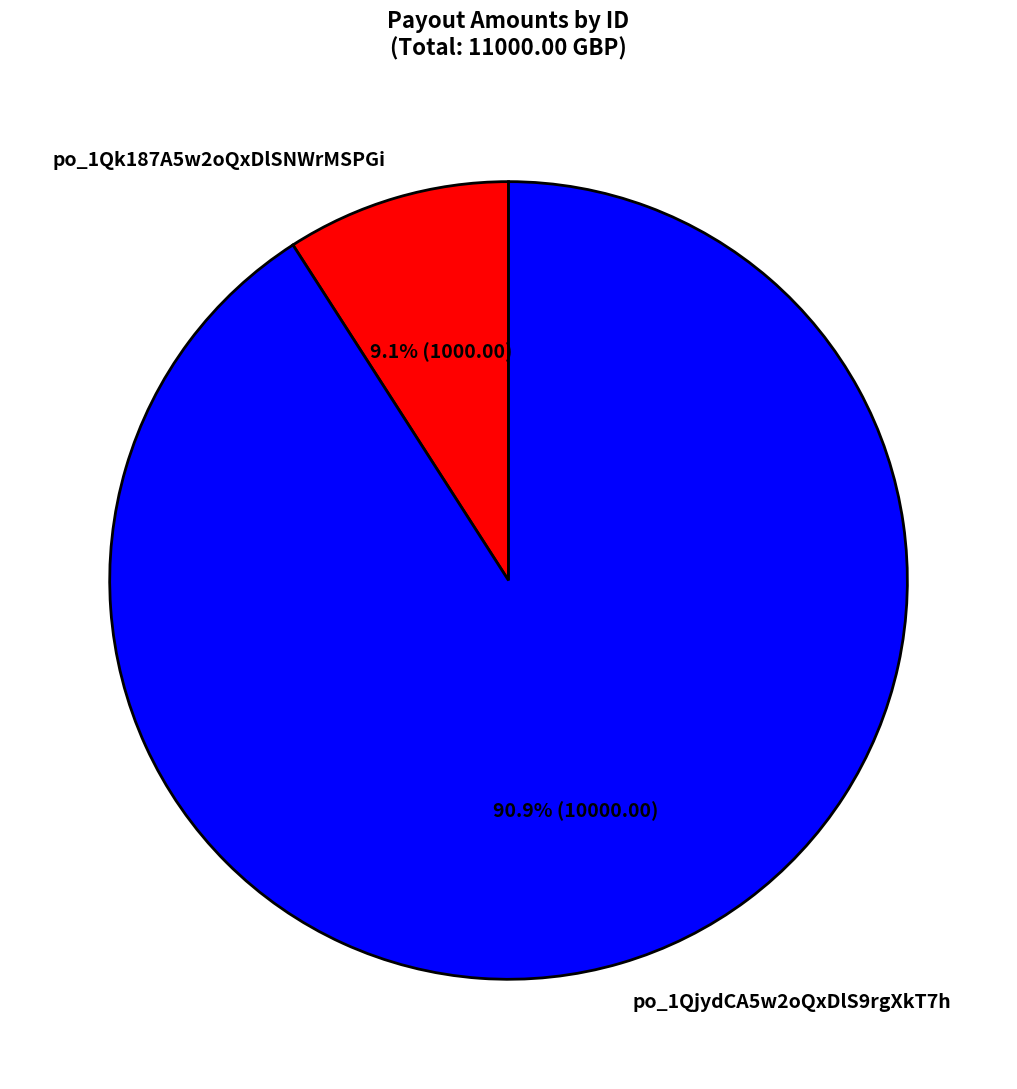

Which slice is the largest?

po_1QjydCA5w2oQxDlS9rgXkT7h